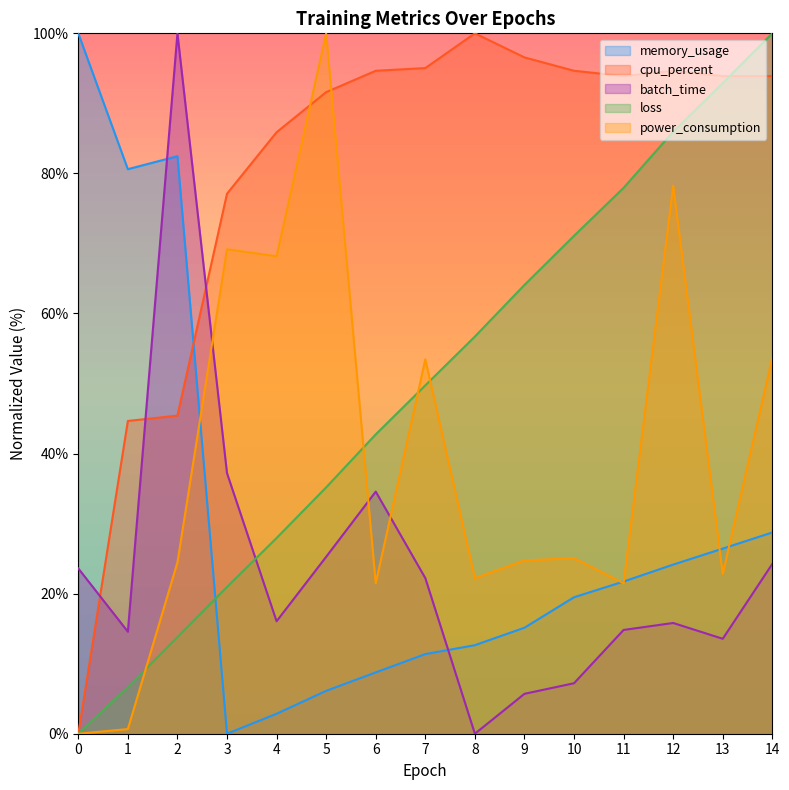

In power_consumption, how many points are higher than both neighbors (excluding endpoints)?

5